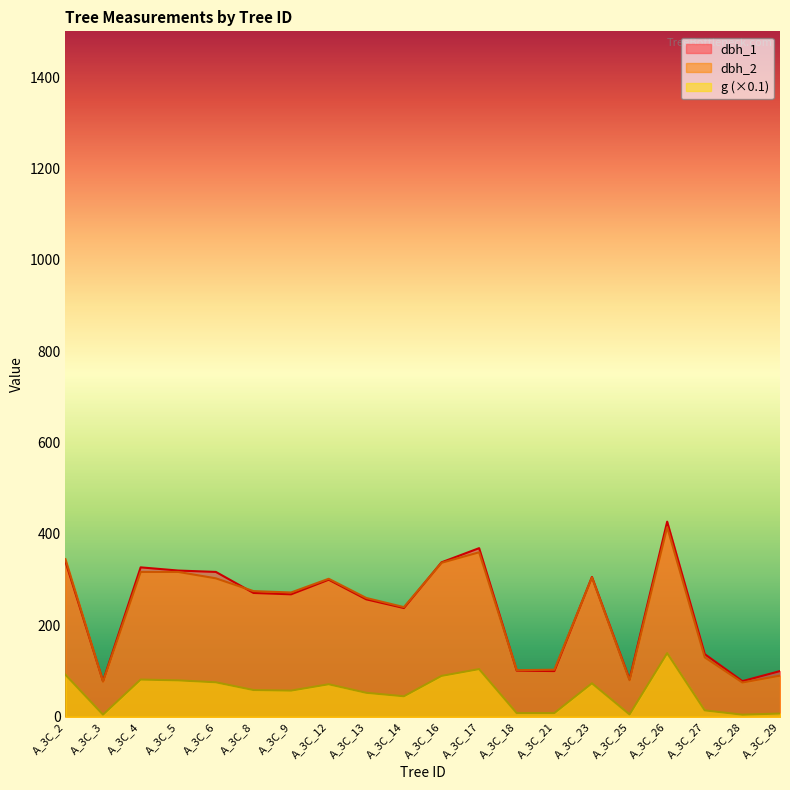

Which series has the widest spread of values?

dbh_1